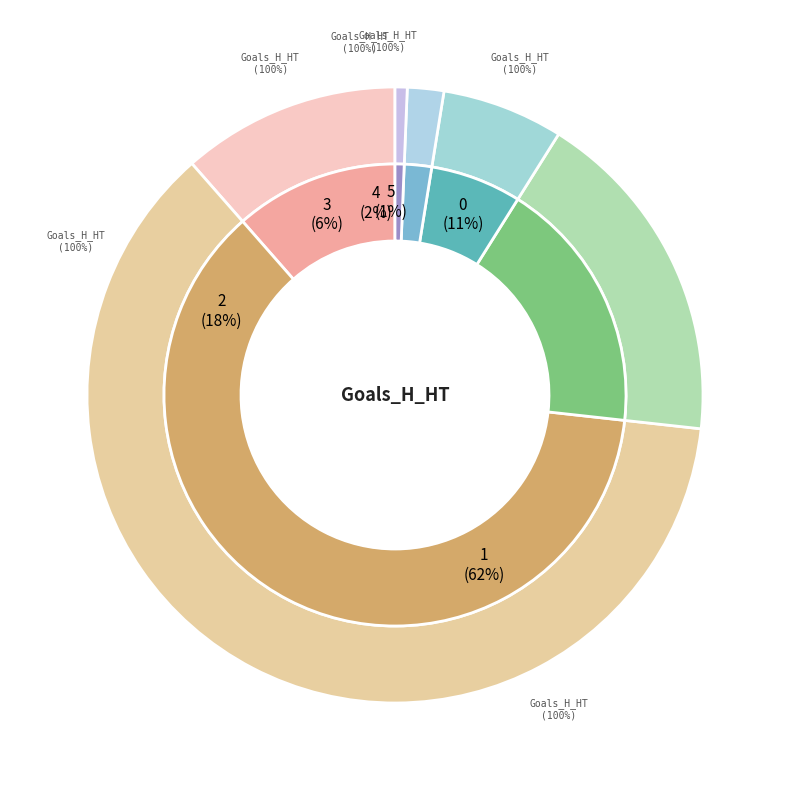

What percentage is the 5 slice, to the nearest percent?

1%